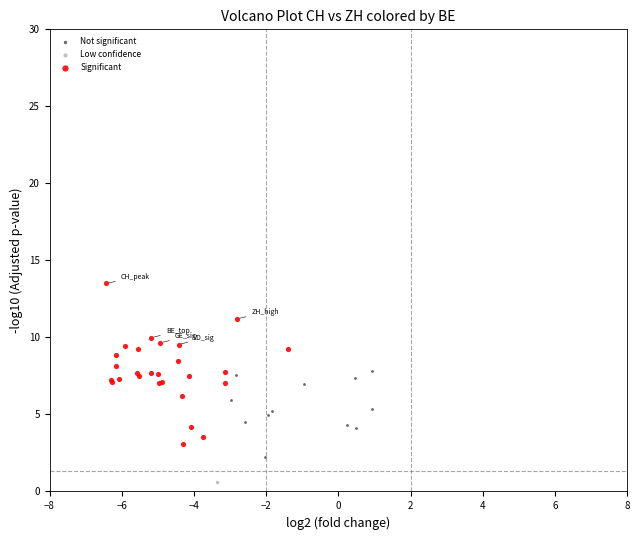

What are all the series names shown in the legend?

Not significant, Low confidence, Significant